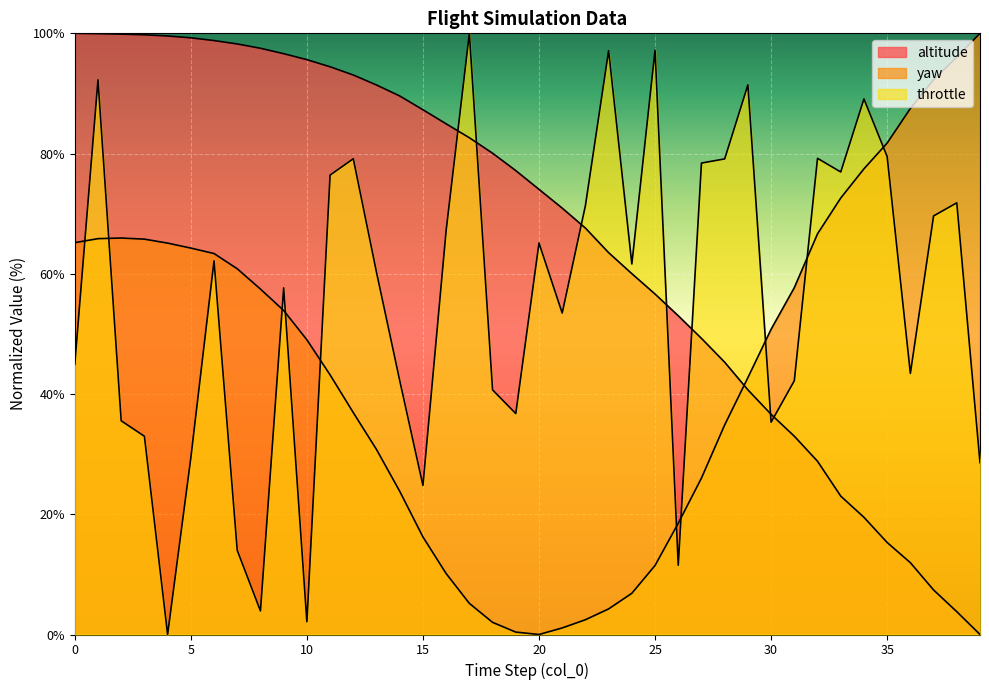

Reading left to right, list all the values displayed in this chart.

altitude: 0=100.0	1=99.9	2=99.9	3=99.8	4=99.6	5=99.3	6=98.8	7=98.2	8=97.5	9=96.6	10=95.6	11=94.4	12=93.1	13=91.4	14=89.6	15=87.3	16=84.9	17=82.6	18=80.1	19=77.2	20=74.0	21=70.9	22=67.6	23=63.5	24=60.0	25=56.6	26=53.0	27=49.3	28=45.3	29=40.7	30=36.6	31=33.0	32=28.8	33=23.0	34=19.5	35=15.3	36=11.9	37=7.4	38=3.8	39=0.0
yaw: 0=65.2	1=65.8	2=66.0	3=65.8	4=65.1	5=64.3	6=63.4	7=60.8	8=57.5	9=53.9	10=49.0	11=43.2	12=36.9	13=30.8	14=23.8	15=16.2	16=10.1	17=5.2	18=2.0	19=0.4	20=0.0	21=1.1	22=2.5	23=4.3	24=6.9	25=11.5	26=18.5	27=26.0	28=34.9	29=42.7	30=50.8	31=57.7	32=66.6	33=72.6	34=77.5	35=81.8	36=87.5	37=92.3	38=96.0	39=100.0
throttle: 0=44.9	1=92.3	2=35.6	3=33.0	4=0.0	5=29.4	6=62.1	7=14.0	8=3.9	9=57.7	10=2.1	11=76.4	12=79.1	13=60.2	14=42.2	15=24.8	16=67.2	17=100.0	18=40.7	19=36.7	20=65.1	21=53.5	22=71.3	23=97.1	24=61.6	25=97.2	26=11.5	27=78.4	28=79.1	29=91.4	30=35.3	31=42.2	32=79.2	33=76.9	34=89.1	35=79.5	36=43.4	37=69.6	38=71.8	39=28.6